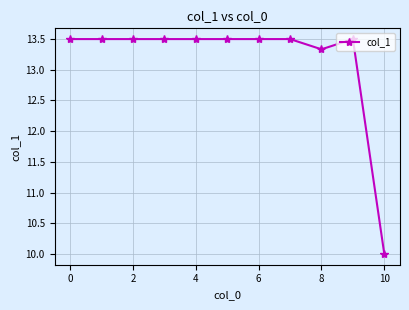

What is the maximum value shown in the chart?

13.5